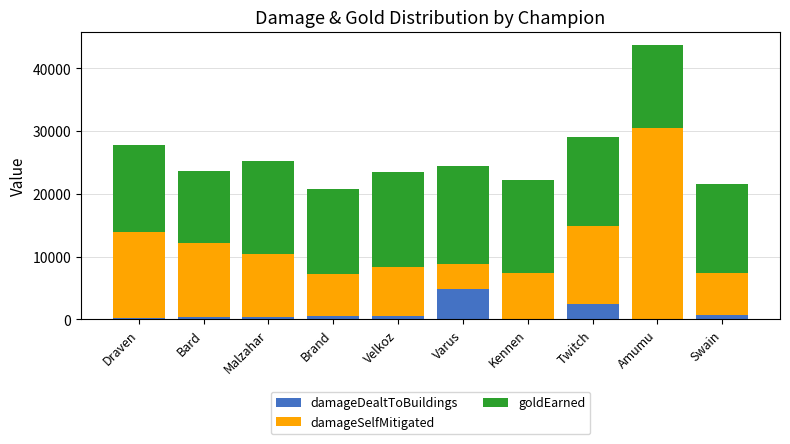

What is the highest value of the damageDealtToBuildings series?

4903